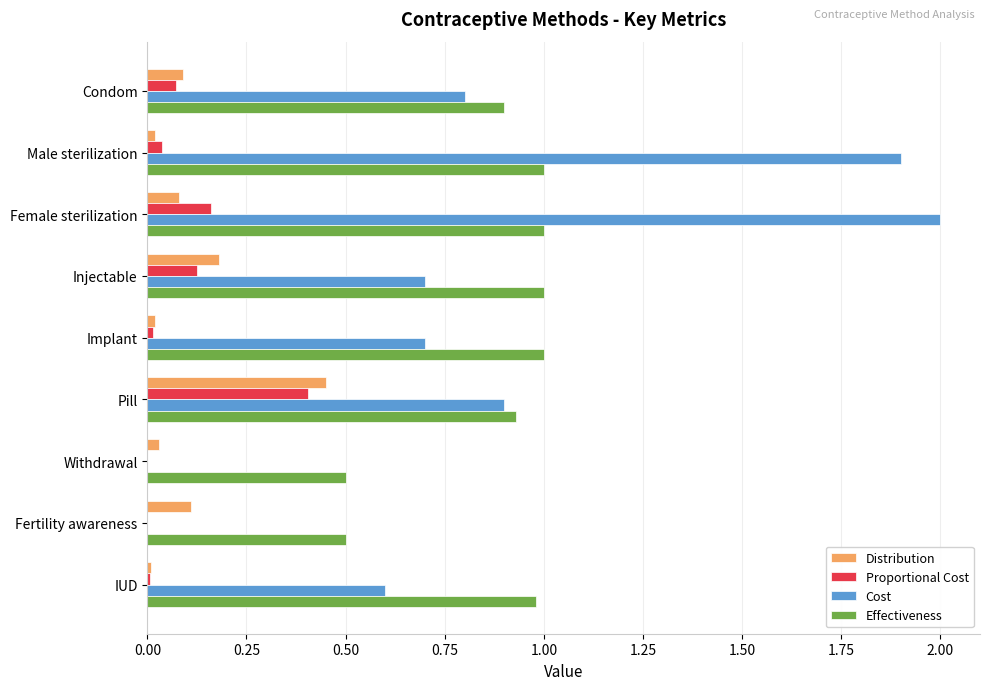

Which series changed the most between Implant and Fertility awareness?

Cost